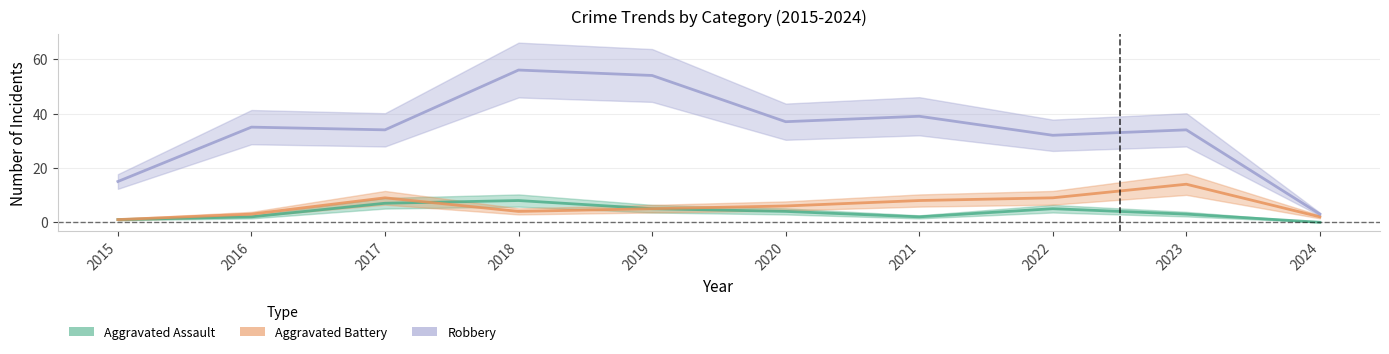

Where is the first local maximum for Robbery?

2016